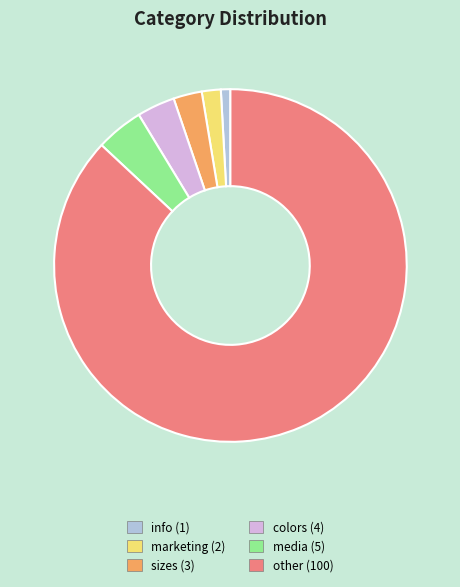

Between colors and marketing, which is larger?

colors